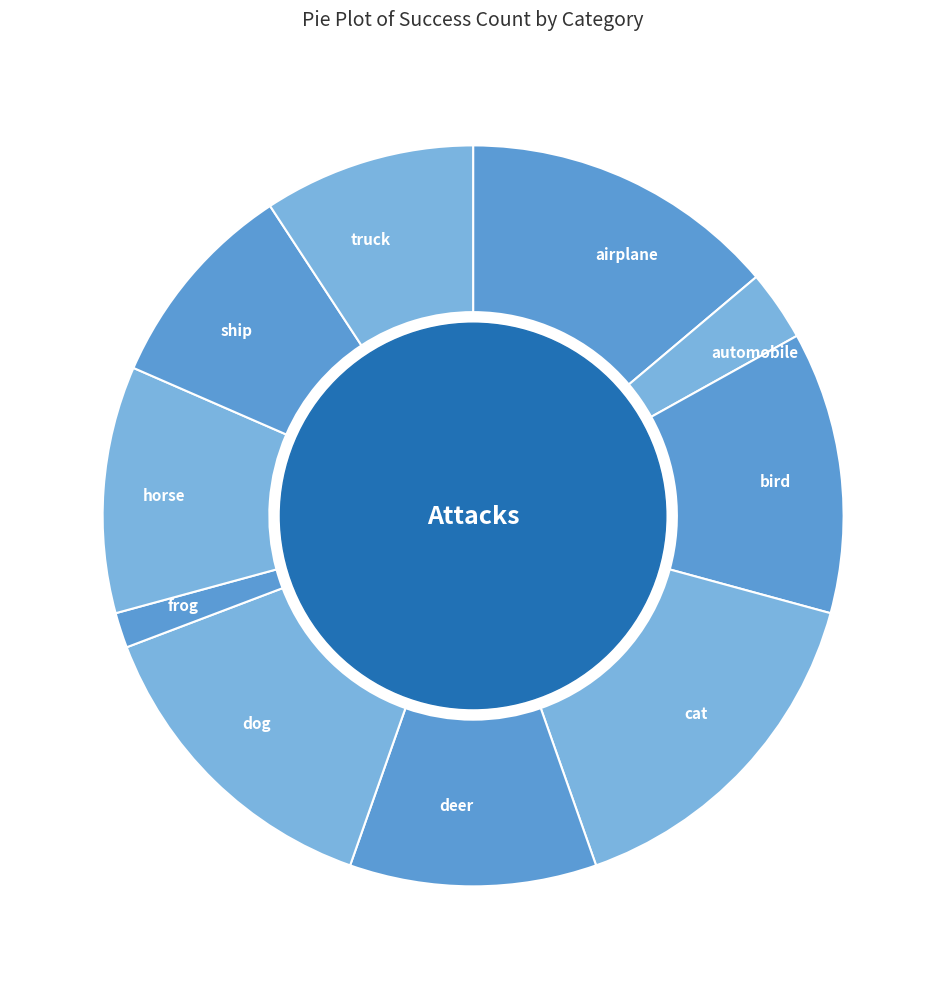

What is the largest slice in the pie chart?

cat